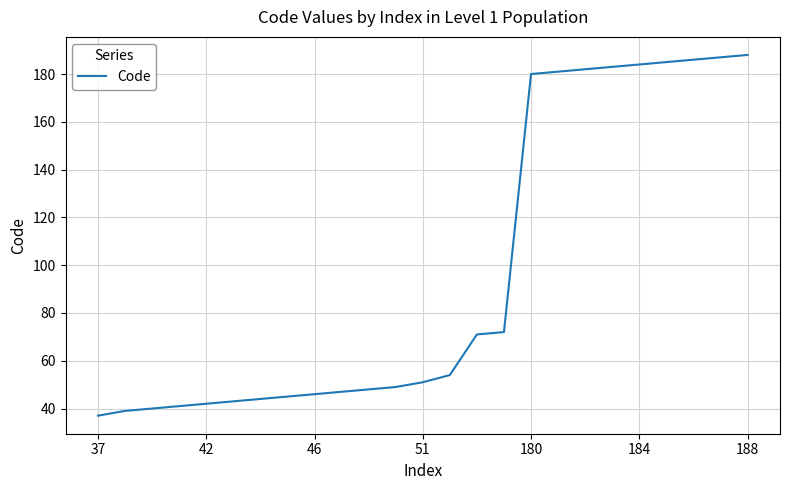

What is the difference between the maximum and minimum values?

151